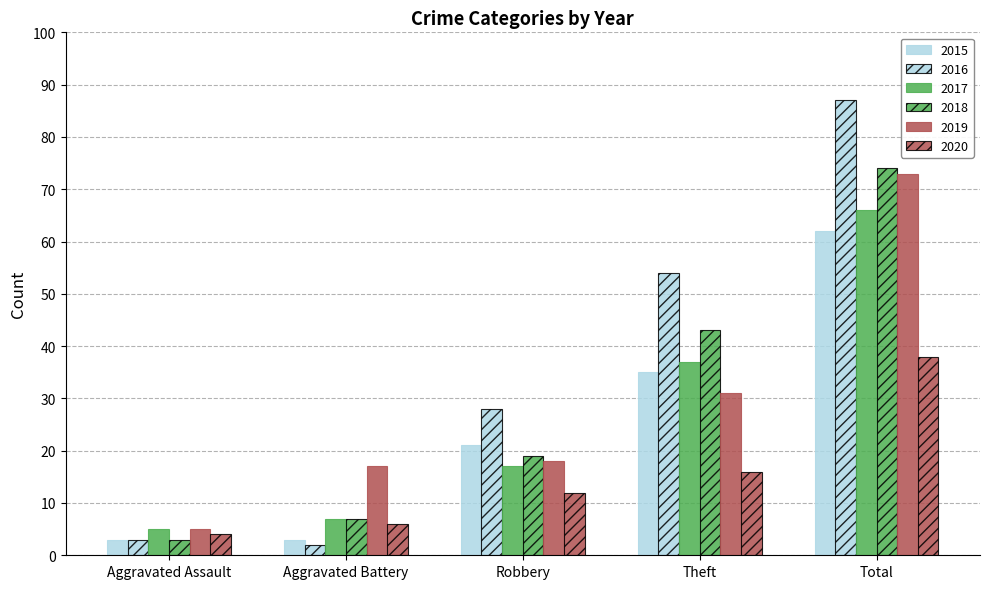

How many bars are there in each group?

6